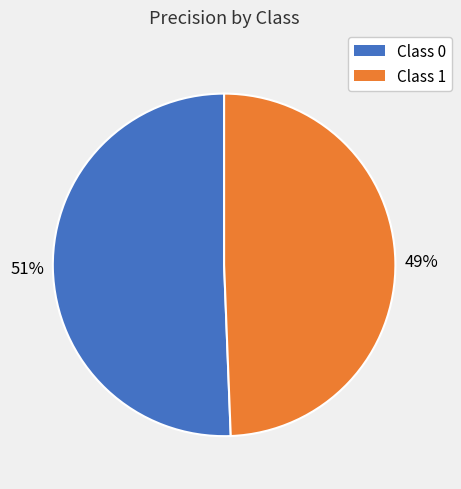

Does any single category account for the majority?

Yes